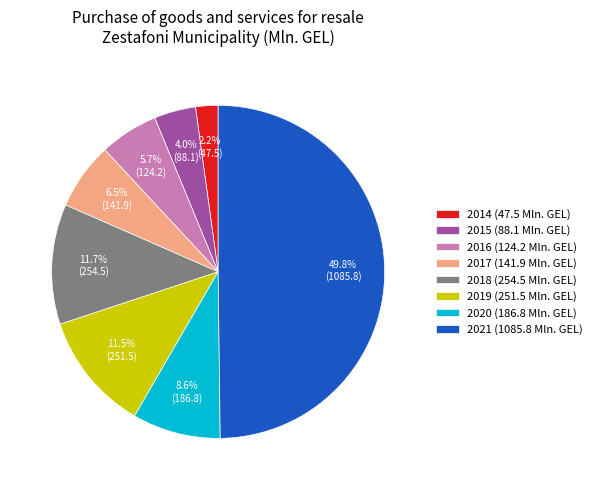

How many segments does this pie chart have?

8